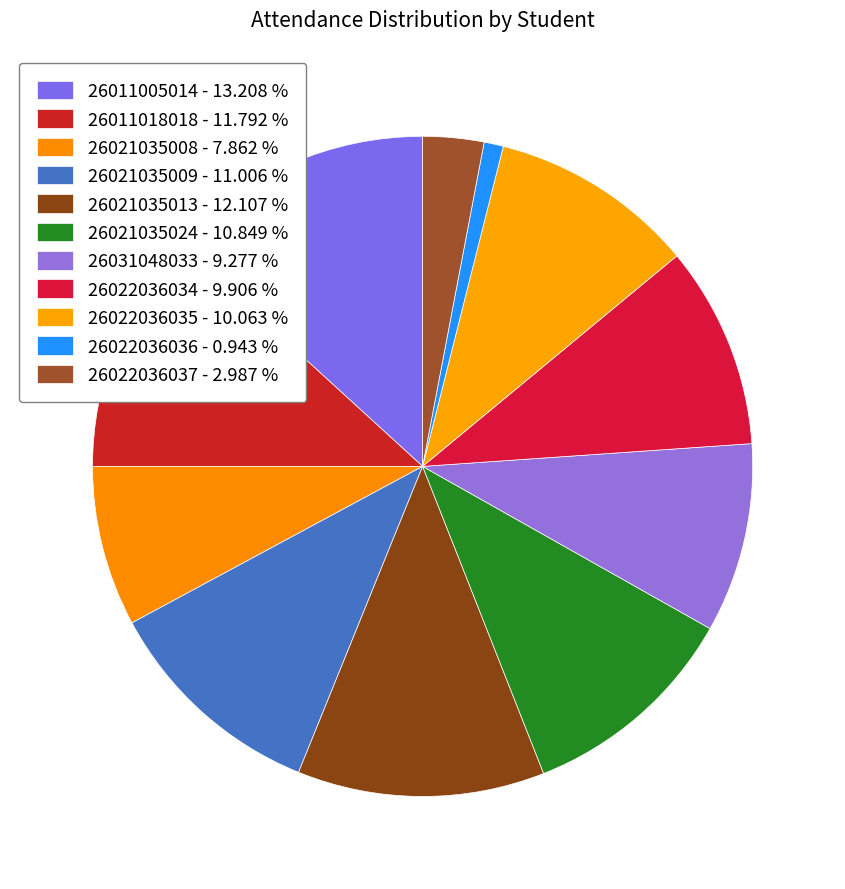

Between 26011005014 and 26031048033, which is larger?

26011005014